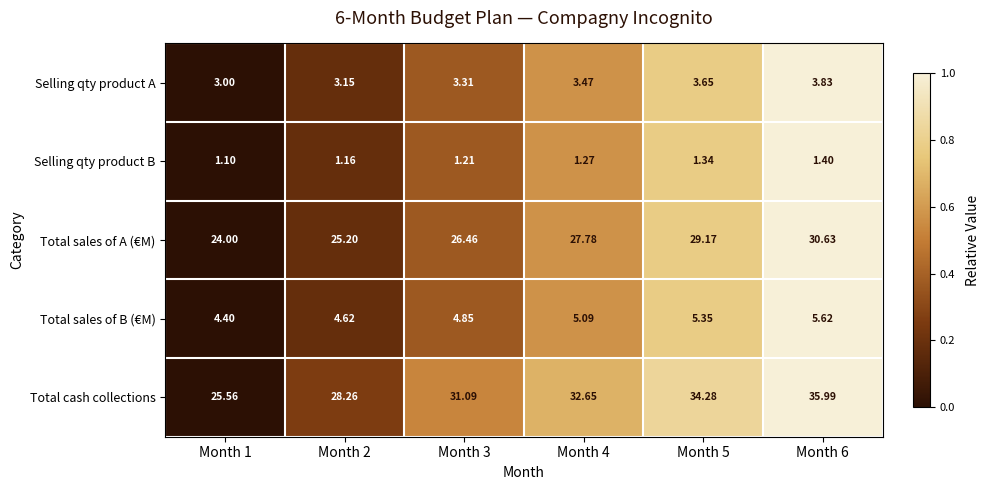

Which series has the largest range (max minus min)?

Total cash collections